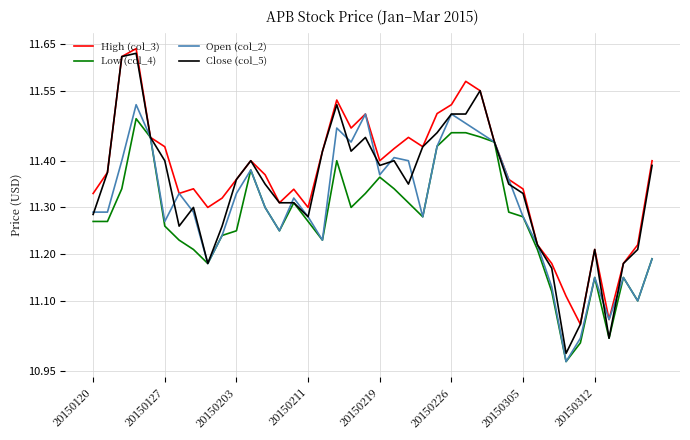

Which series has the largest range (max minus min)?

Close (col_5)